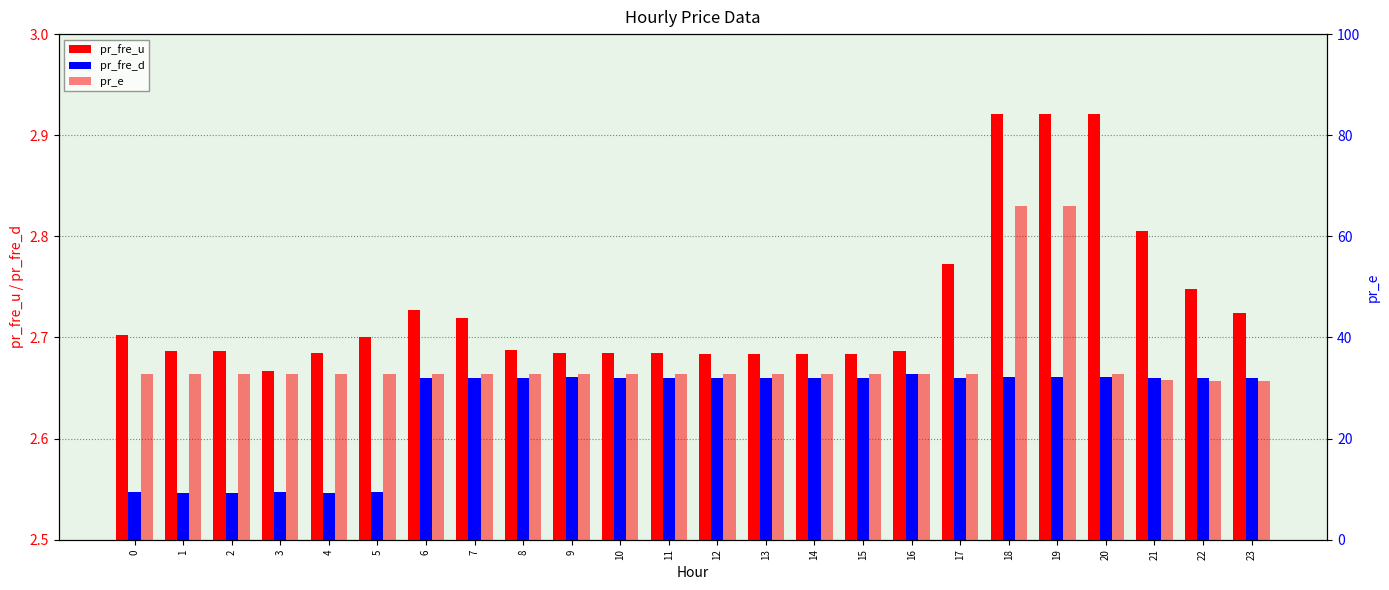

At how many categories does at least one series exceed 37?

2